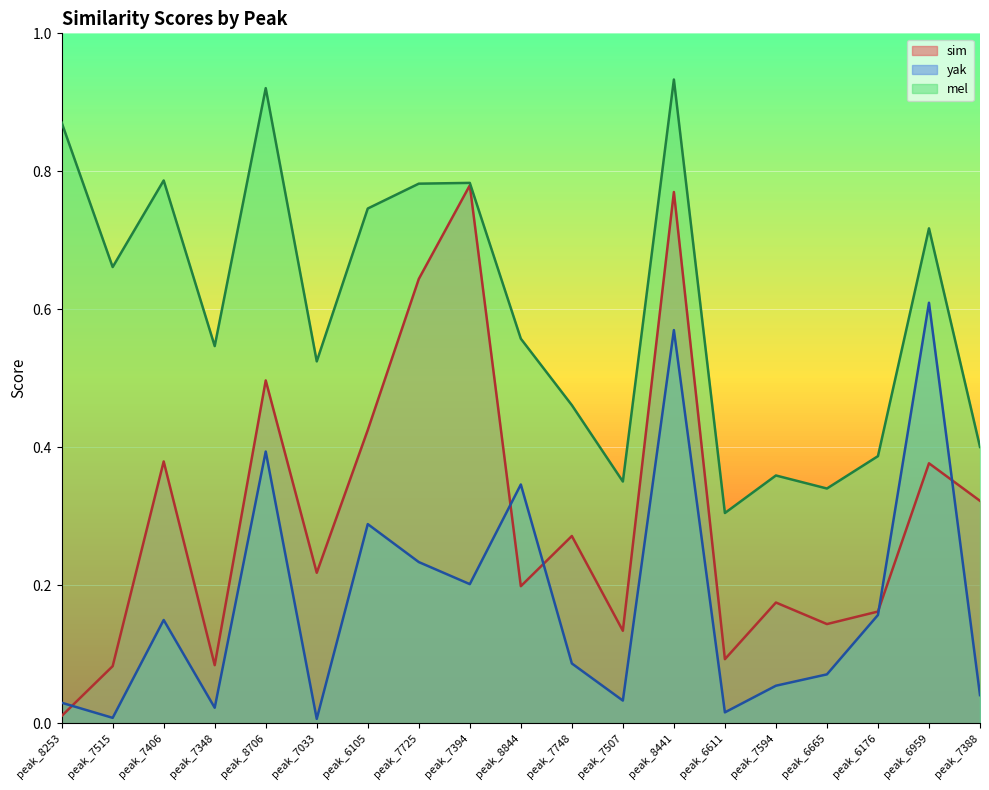

True or false: mel has a value of 0.2 at peak_7388.

False